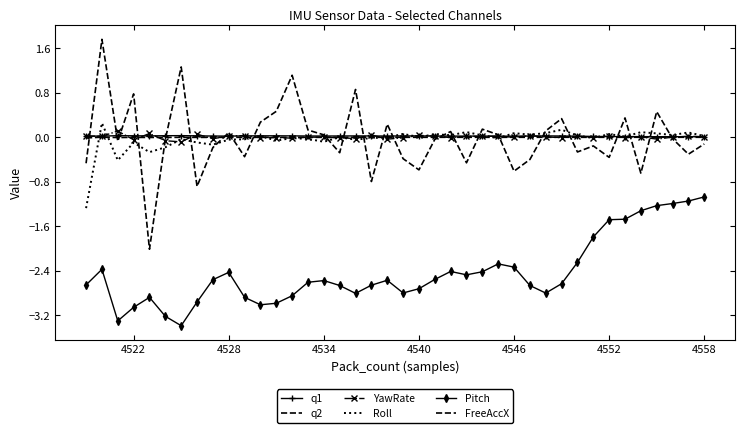

What are all the series names shown in the legend?

q1, q2, YawRate, Roll, Pitch, FreeAccX